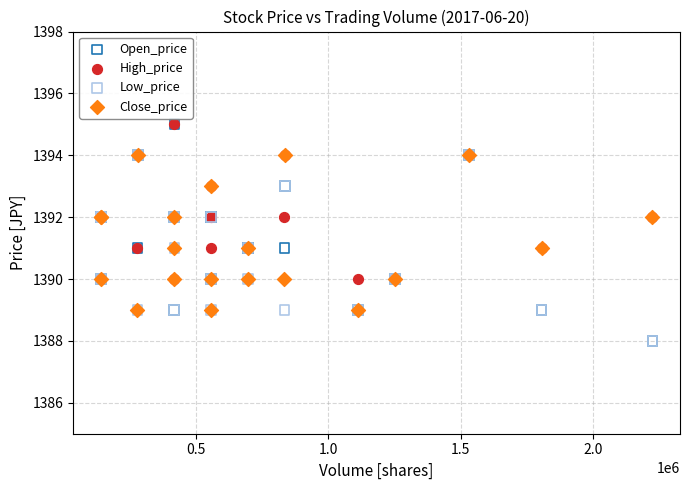

What are all the series names shown in the legend?

Open_price, High_price, Low_price, Close_price